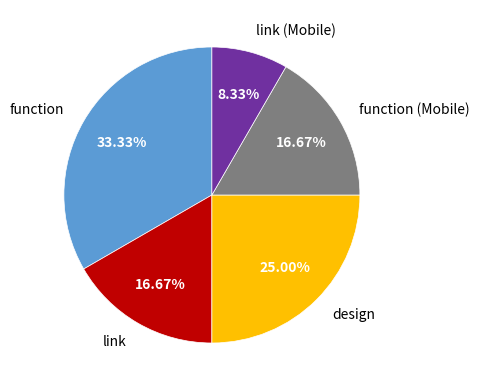

How many segments does this pie chart have?

5